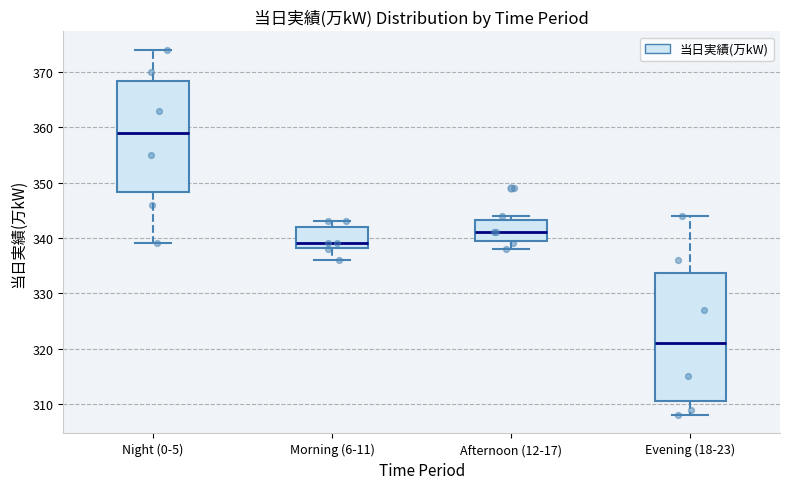

Reading left to right, read every box against the y-axis: the position of its median line, the range the box covers, and the ends of its whiskers. The values are not printed on the chart, so give them approximately, as read against the axis.

Night (0-5): median 359, box 348 to 368, whiskers 339 to 374
Morning (6-11): median 339, box 338 to 342, whiskers 336 to 343
Afternoon (12-17): median 341, box 340 to 343, whiskers 338 to 344
Evening (18-23): median 321, box 311 to 334, whiskers 308 to 344